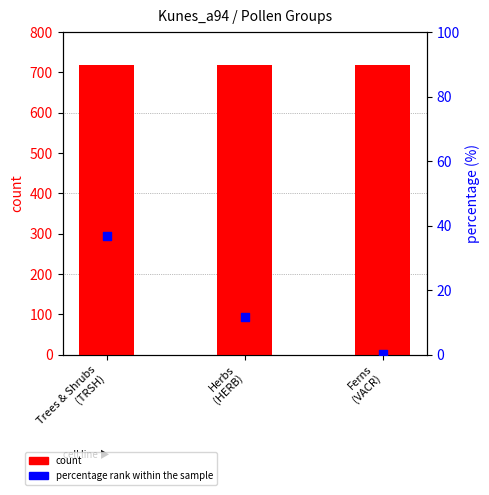

Which series has the largest total across all categories?

count